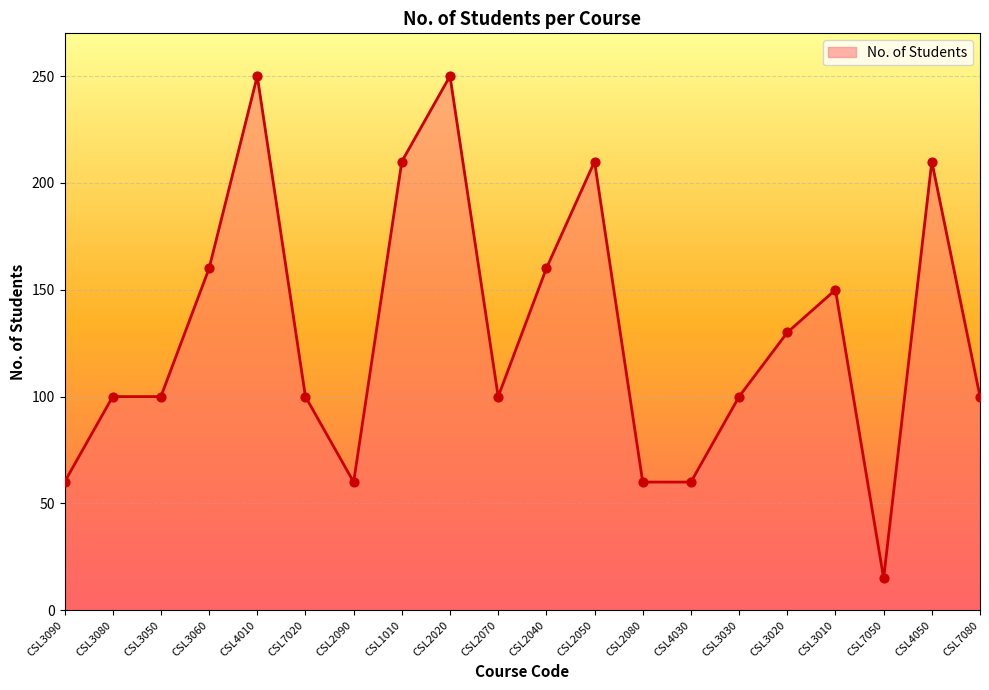

What is the change in value from CSL7020 to CSL7050?

-85